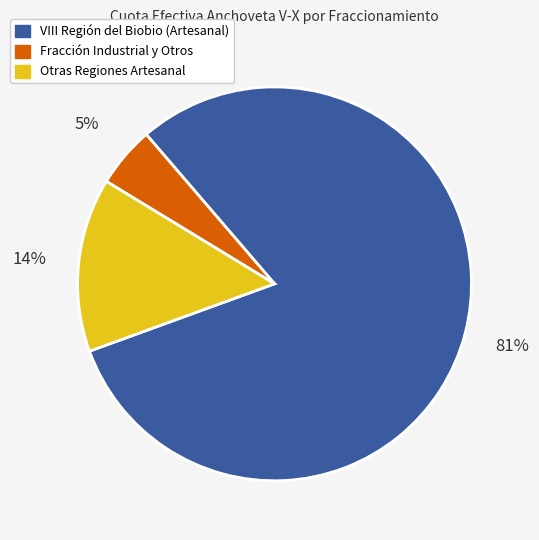

Combined, do Otras Regiones Artesanal and Fracción Industrial y Otros account for over 50%?

No